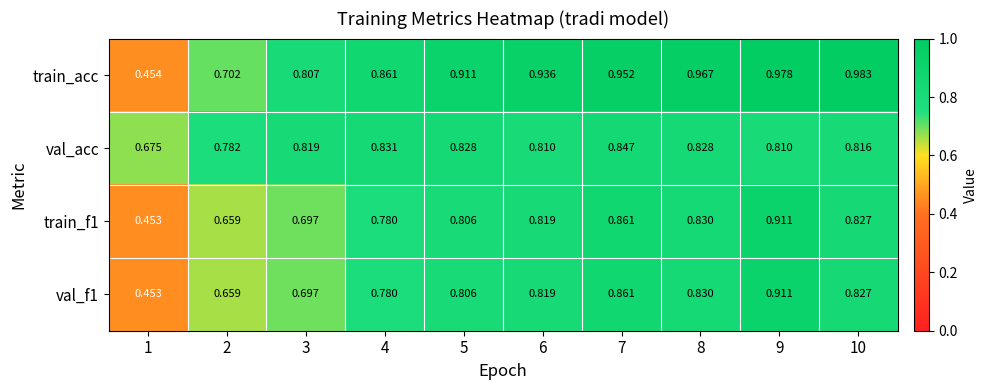

Is the value of val_acc at 9 greater than the value of train_f1 at 7?

No